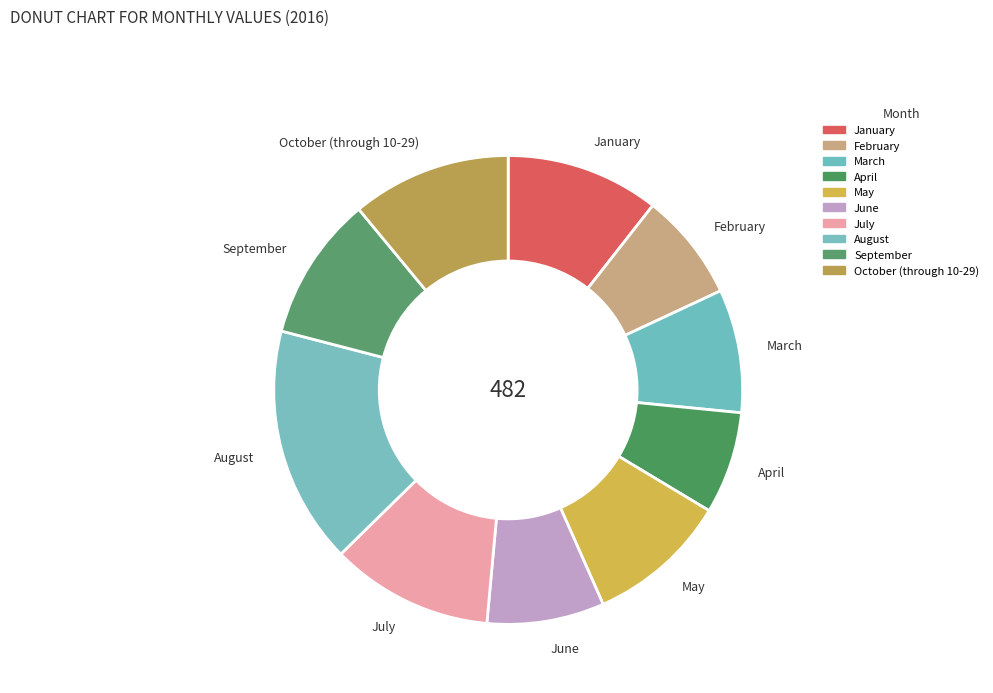

Which category has the biggest portion of the pie?

August